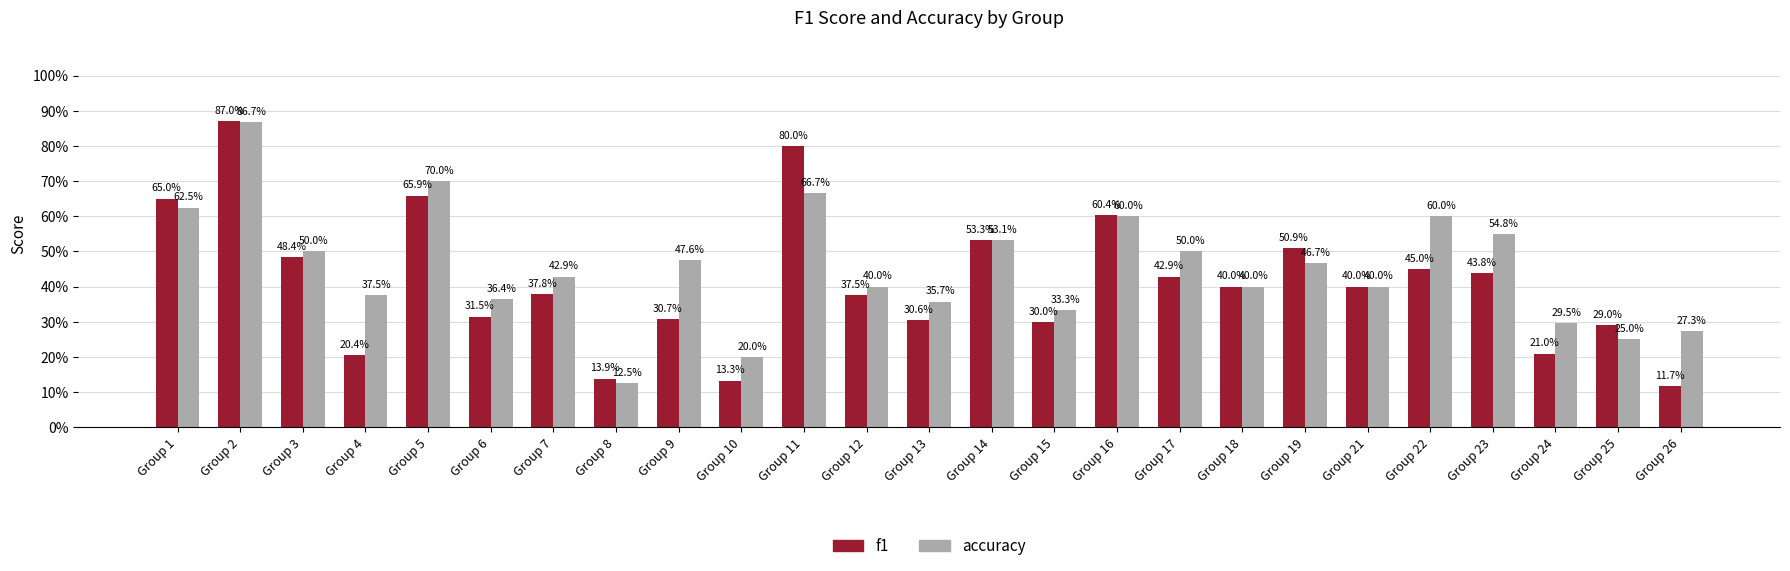

List the series in order of their overall mean, highest first.

accuracy, f1